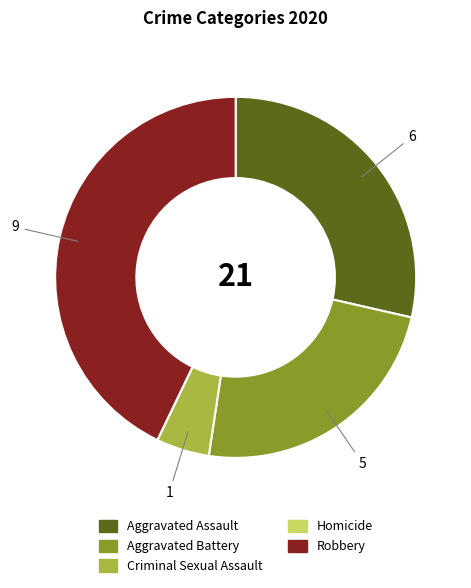

Is there any slice that represents more than half of the pie?

No